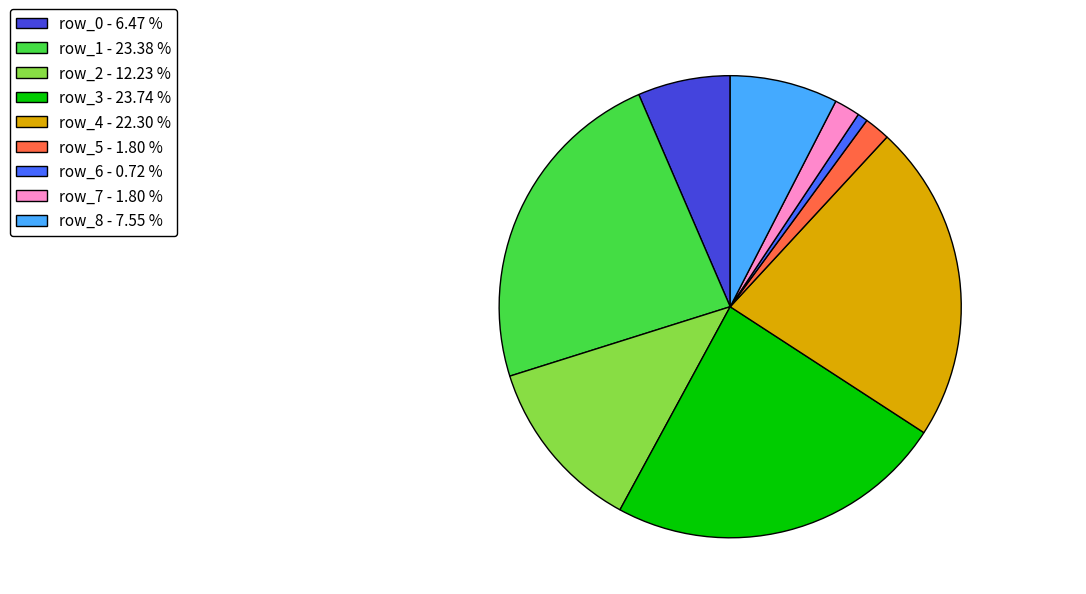

What is the ratio of the value at row_8 - 7.55 % to the value at row_1 - 23.38 %?

0.3